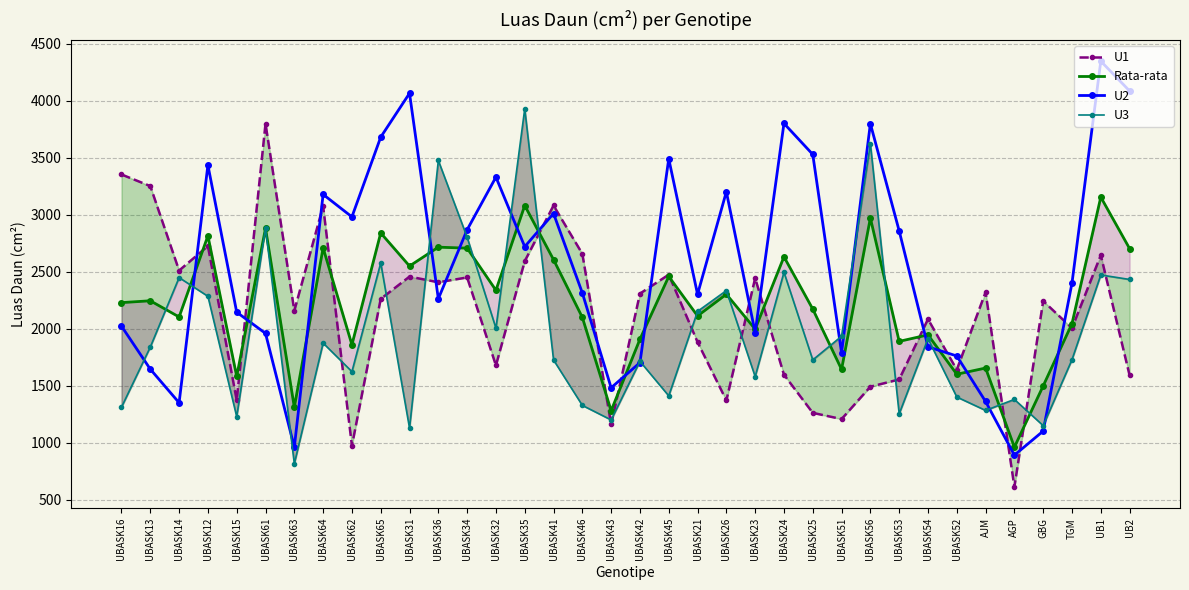

The value of Rata-rata at UBASK35 is 3081.3. True or false?

True